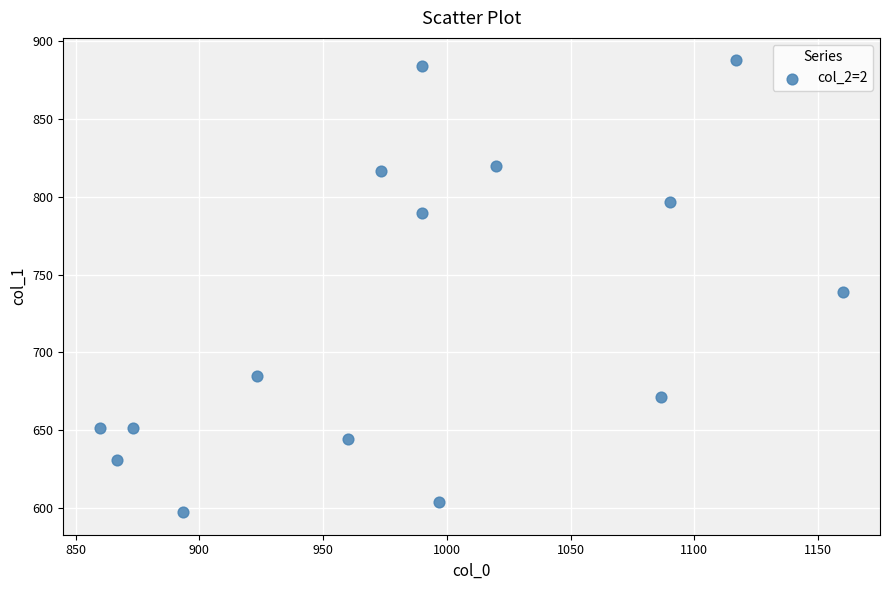

What is the range of X values (max minus min)?

300.0